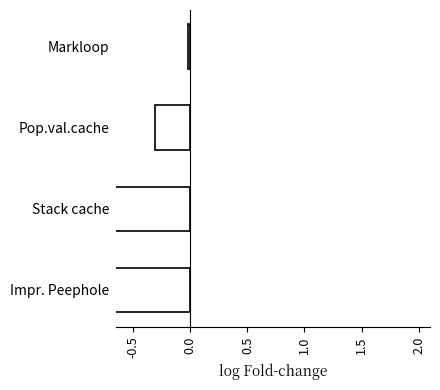

Does the chart contain stacked bars?

No